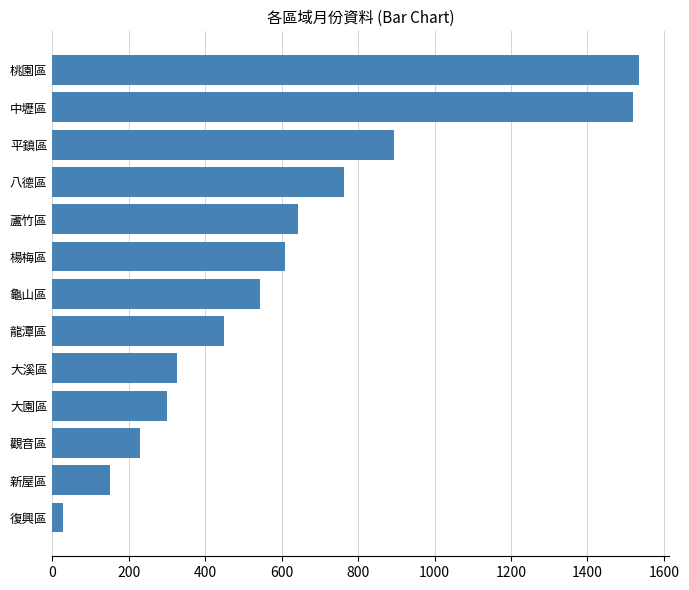

How many bars are there in total?

13